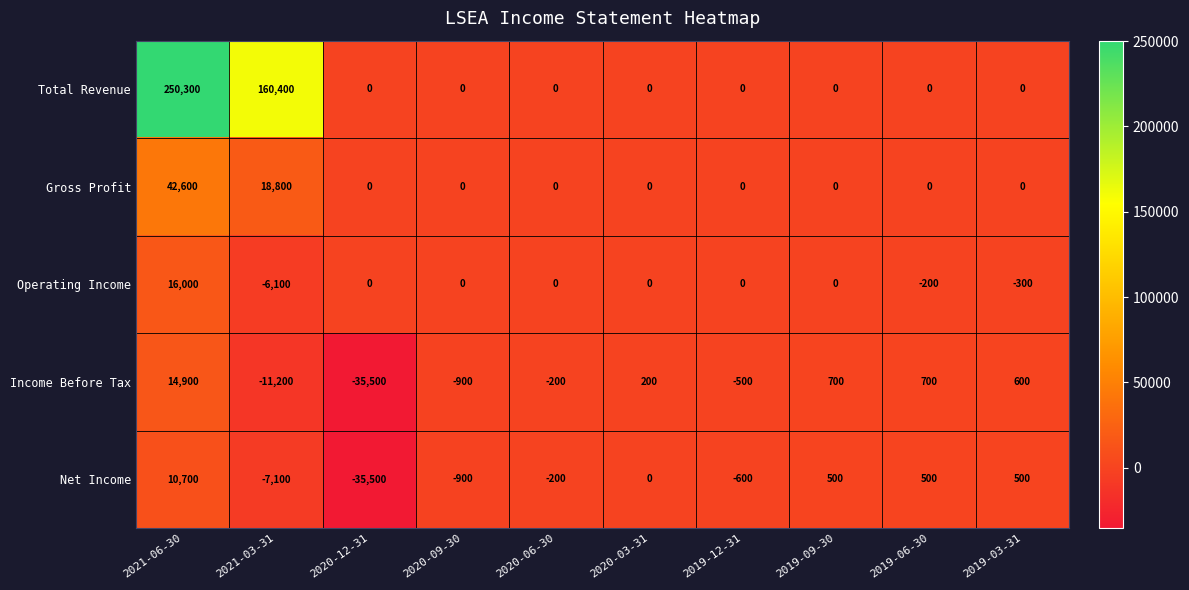

Rank the series by their maximum value, from highest to lowest.

Total Revenue, Gross Profit, Operating Income, Income Before Tax, Net Income